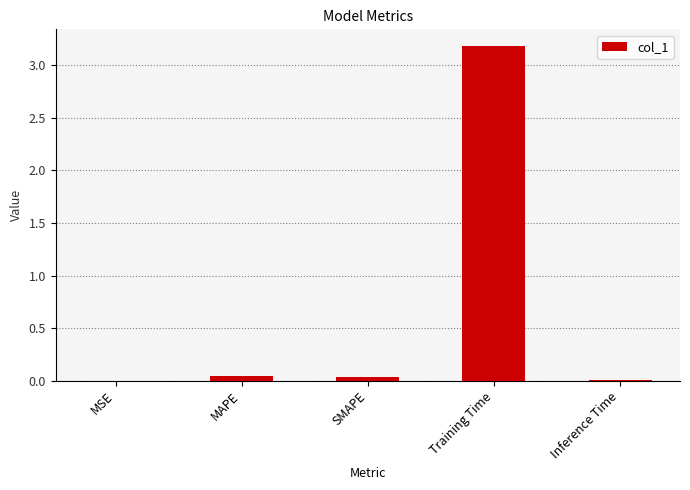

What is the sum of all values?

3.3